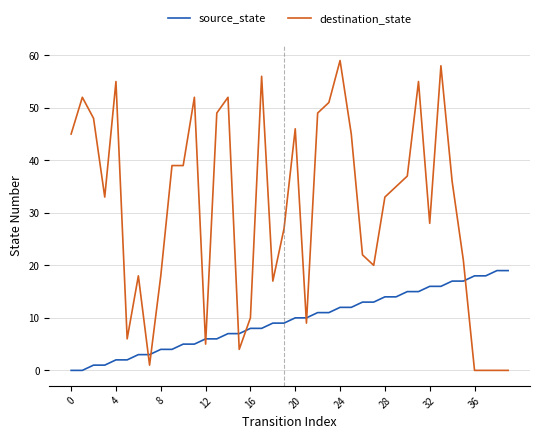

True or false: source_state and destination_state cross at least once.

True